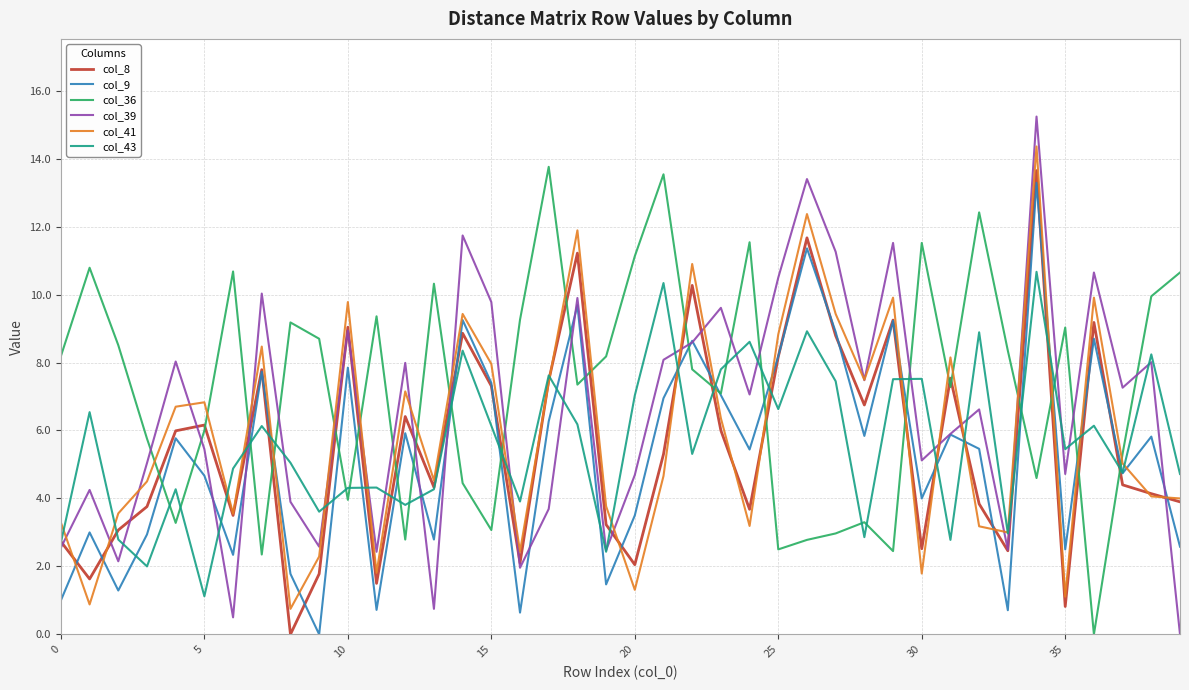

Which series has the largest range (max minus min)?

col_39